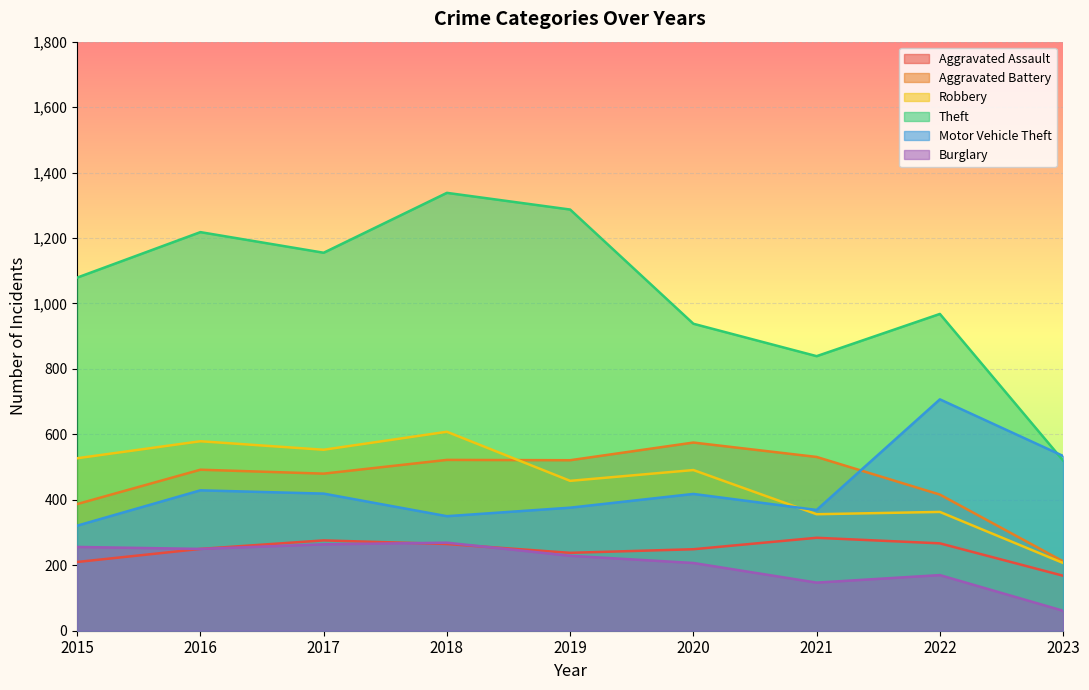

How many interior local valleys does the Motor Vehicle Theft series have?

2